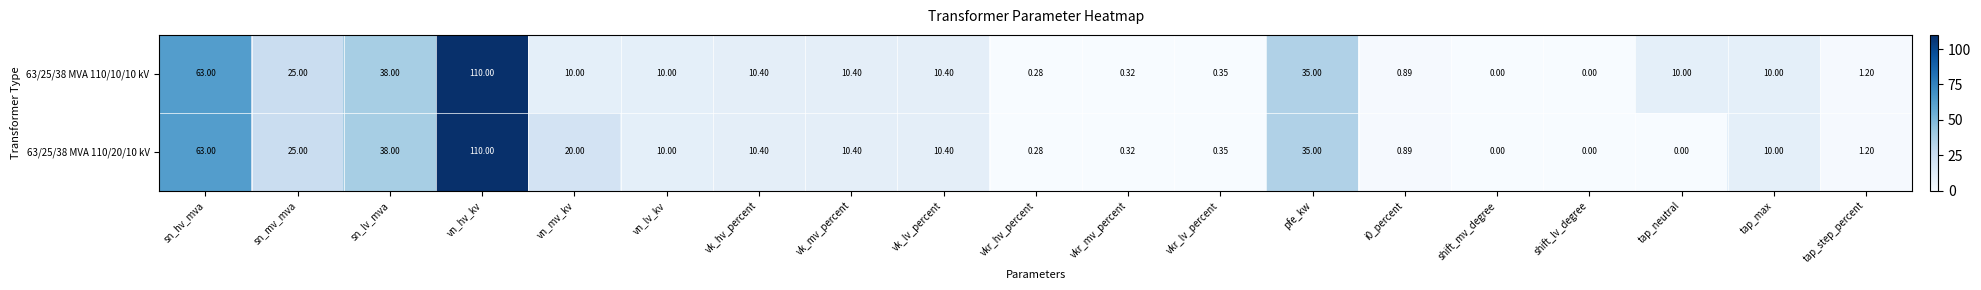

Which label corresponds to the largest value in the chart?

vn_hv_kv